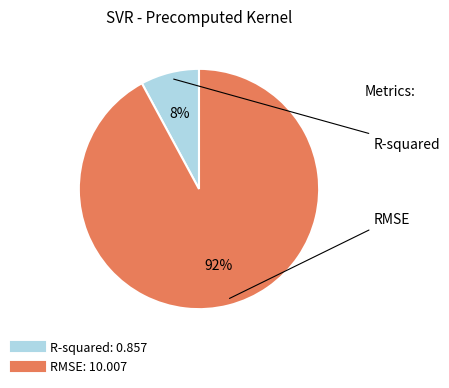

The R-squared slice represents 17% of the pie. True or false?

False